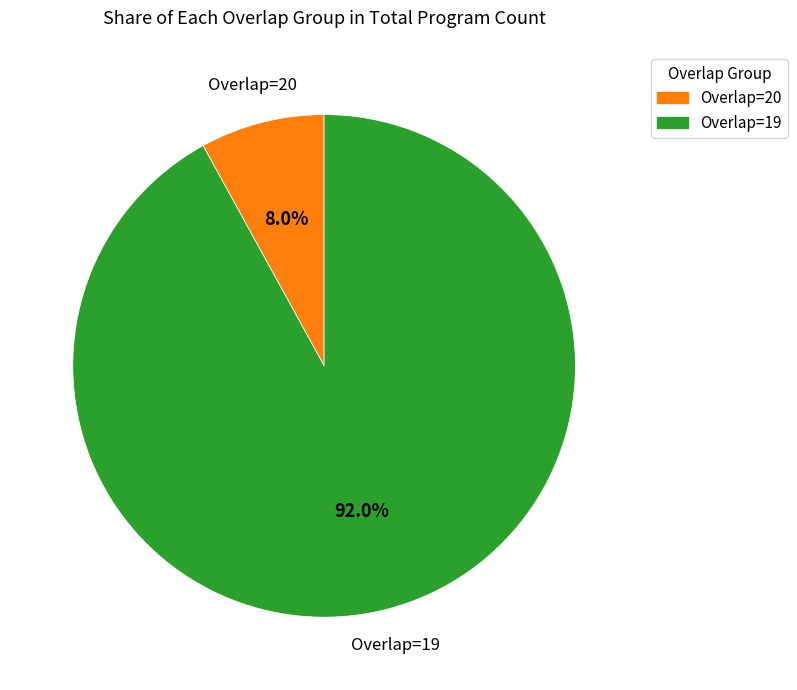

Do Overlap=20 and Overlap=19 together represent more than half of the pie?

Yes